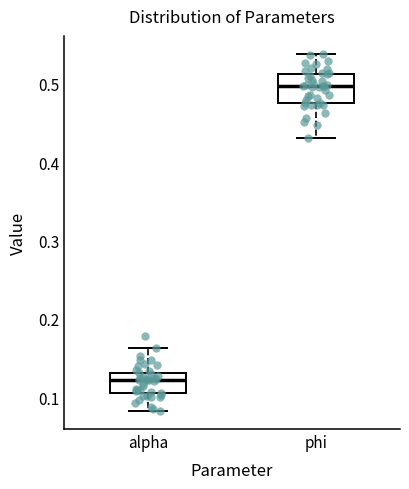

Which box's median line is the highest?

phi